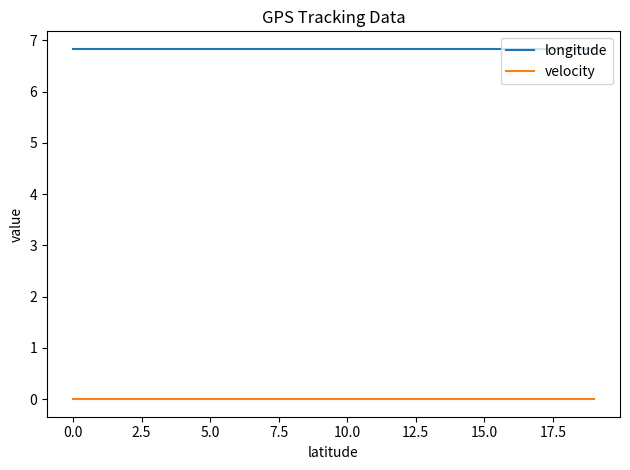

List the series in order of their peak value, lowest first.

velocity, longitude